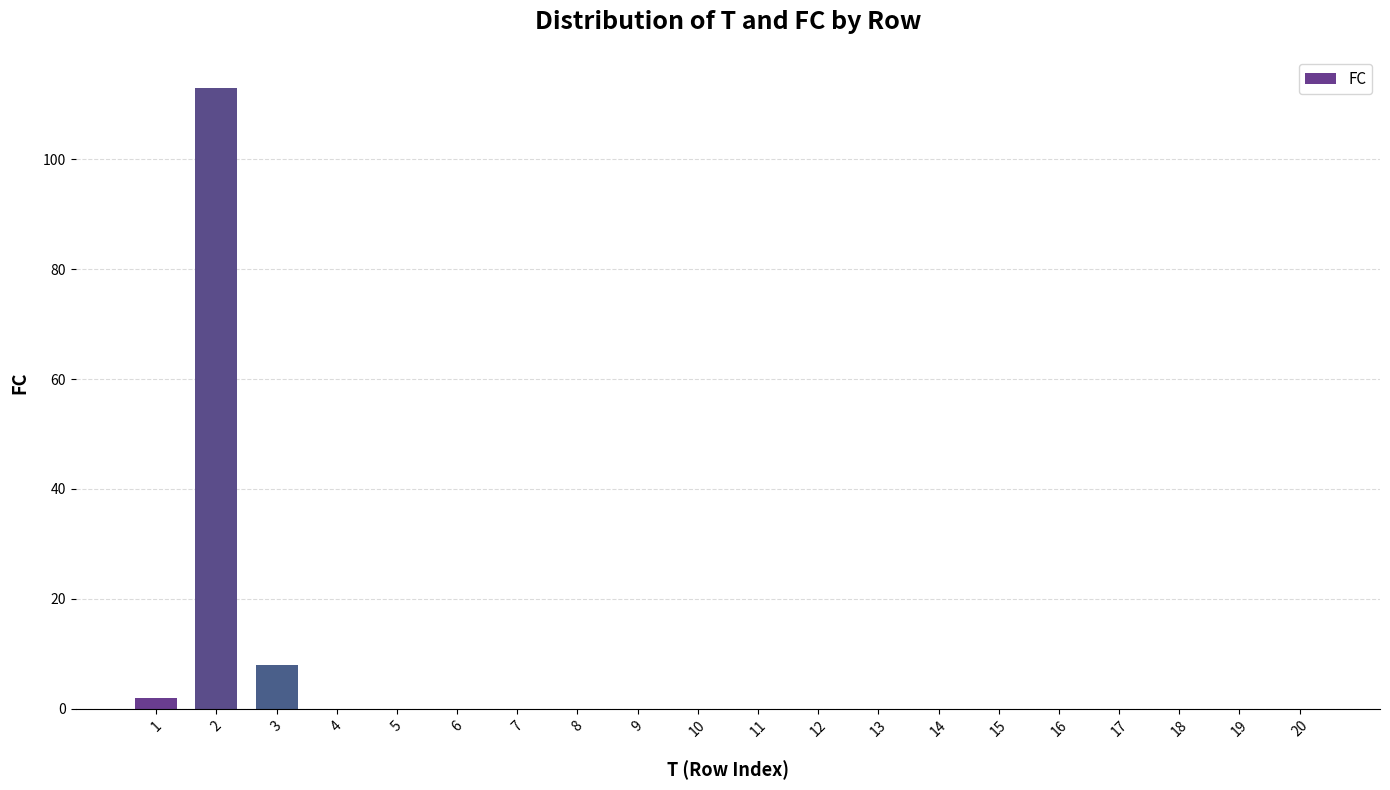

How many series are shown in this chart?

1